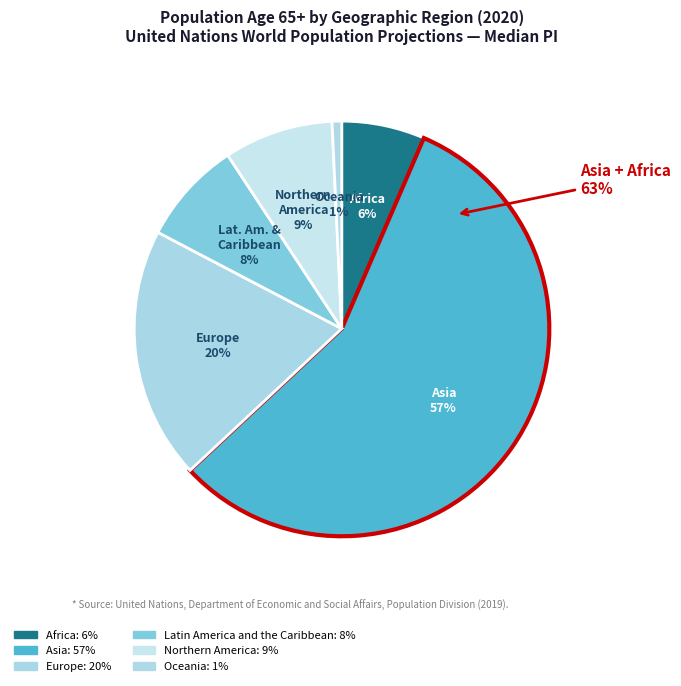

To the nearest percent, what is the combined percentage of Africa and Asia?

63%